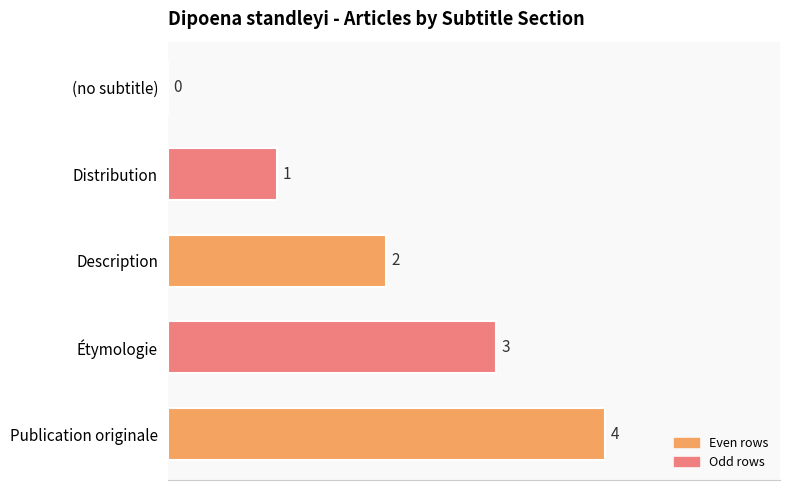

What is the maximum value shown in the chart?

4